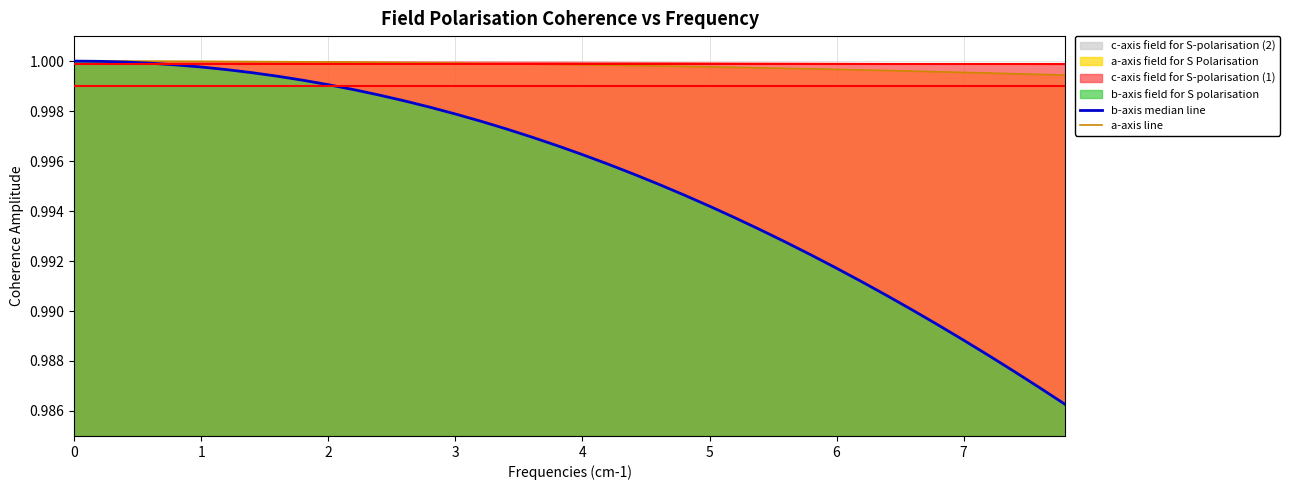

Reading left to right, what are all the values shown in this chart?

b-axis median line: 0=1.0	1=1.0	2=1.0	3=1.0	4=1.0	5=1.0	6=1.0	7=1.0	8=1.0	9=1.0	10=1.0	11=1.0	12=1.0	13=1.0	14=1.0	15=1.0	16=1.0	17=1.0	18=1.0	19=1.0	20=1.0	21=1.0	22=1.0	23=1.0	24=1.0	25=1.0	26=1.0	27=1.0	28=1.0	29=1.0	30=1.0	31=1.0	32=1.0	33=1.0	34=1.0	35=1.0	36=1.0	37=1.0	38=1.0	39=1.0
a-axis line: 0=1.0	1=1.0	2=1.0	3=1.0	4=1.0	5=1.0	6=1.0	7=1.0	8=1.0	9=1.0	10=1.0	11=1.0	12=1.0	13=1.0	14=1.0	15=1.0	16=1.0	17=1.0	18=1.0	19=1.0	20=1.0	21=1.0	22=1.0	23=1.0	24=1.0	25=1.0	26=1.0	27=1.0	28=1.0	29=1.0	30=1.0	31=1.0	32=1.0	33=1.0	34=1.0	35=1.0	36=1.0	37=1.0	38=1.0	39=1.0